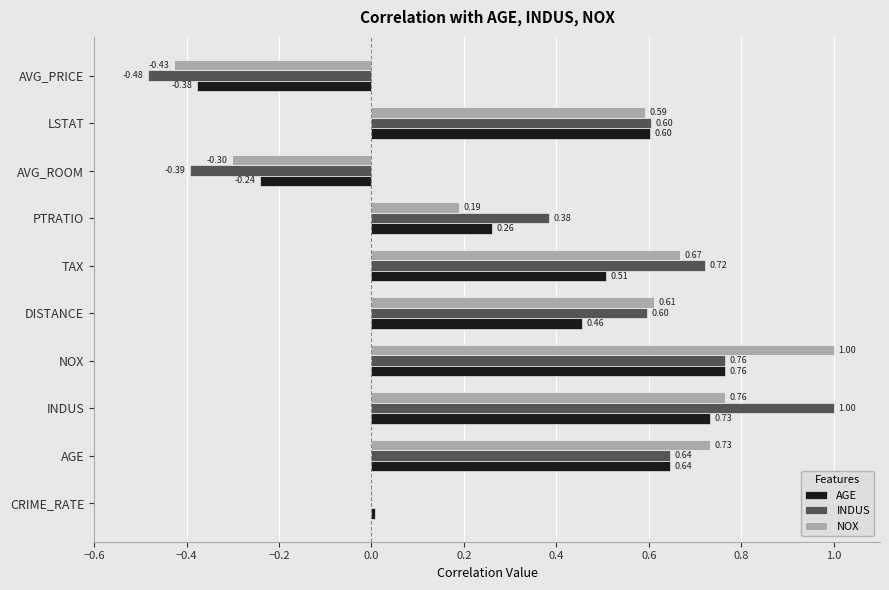

At which category is the sum across all series the highest?

NOX